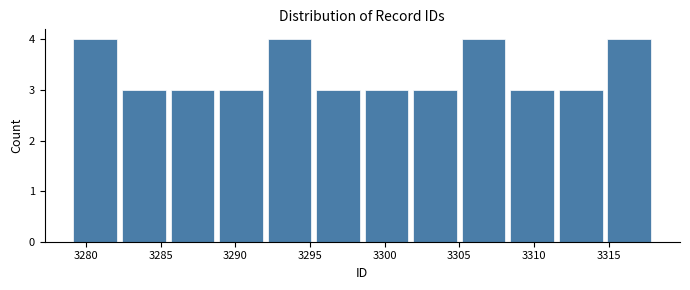

What is the height of the bar covering 3311.50 to 3314.75 on the x-axis? Neither the bar edges nor the heights are printed on the chart, so give them approximately, as read against the axes.

3